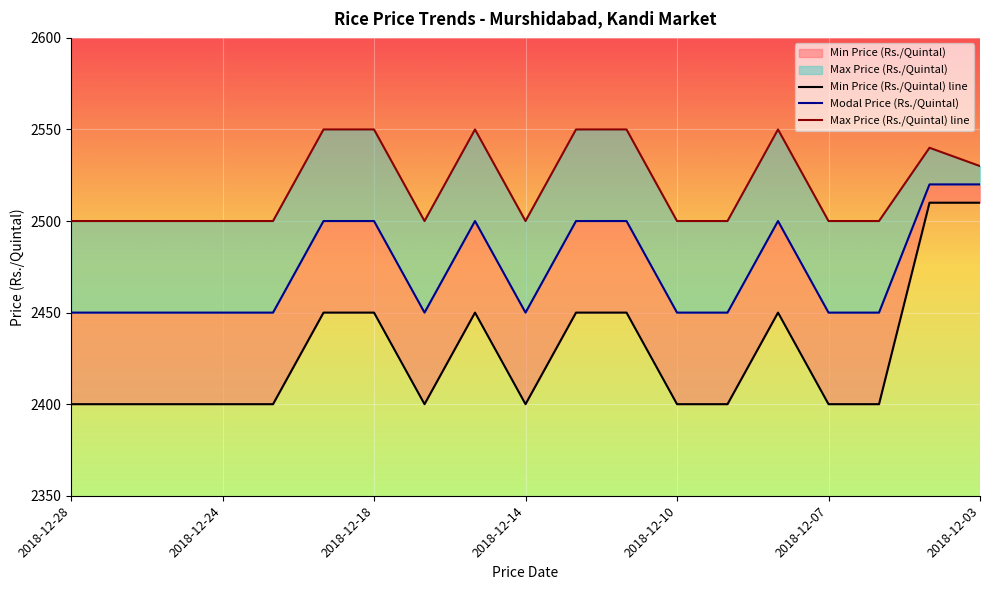

Reading left to right, transcribe all the data shown in this chart.

Min Price (Rs./Quintal): 2400	2400	2400	2400	2400	2450	2450	2400	2450	2400	2450	2450	2400	2400	2450	2400	2400	2510	2510
Modal Price (Rs./Quintal): 2450	2450	2450	2450	2450	2500	2500	2450	2500	2450	2500	2500	2450	2450	2500	2450	2450	2520	2520
Max Price (Rs./Quintal): 2500	2500	2500	2500	2500	2550	2550	2500	2550	2500	2550	2550	2500	2500	2550	2500	2500	2540	2530